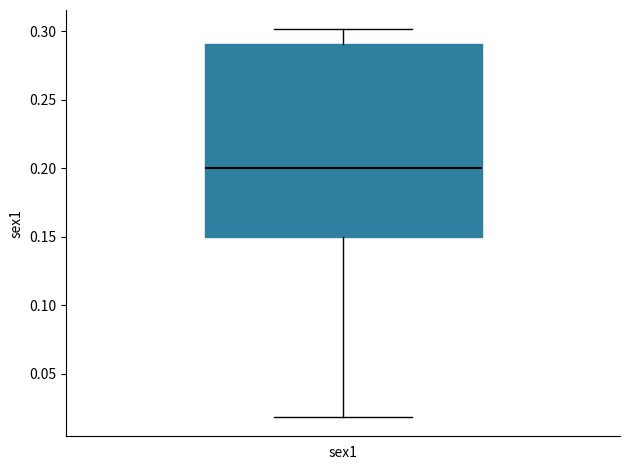

Where is the upper edge of the box for sex1 on the y-axis? The values are not printed on the chart, so give them approximately, as read against the axis.

0.29